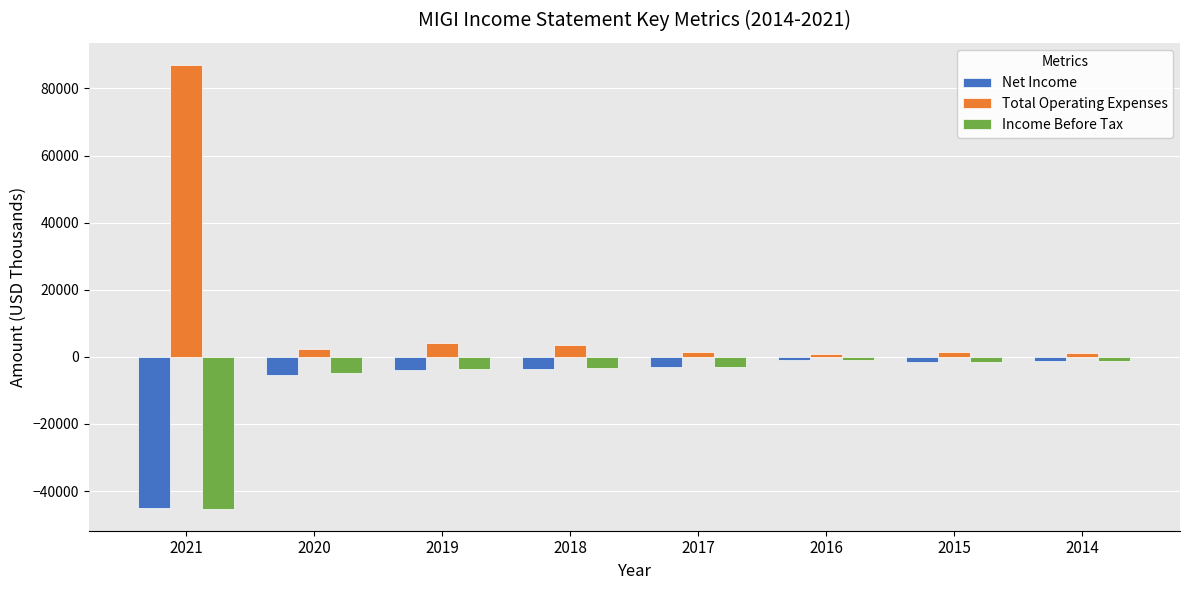

Which series has the largest total across all categories?

Total Operating Expenses